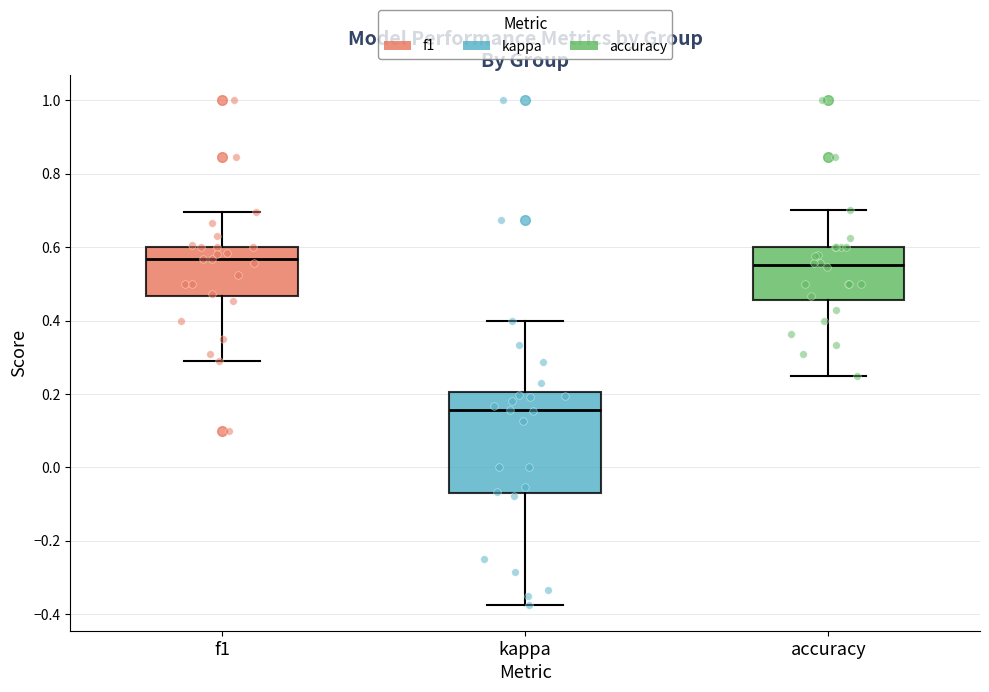

Which box's median line is the lowest?

kappa